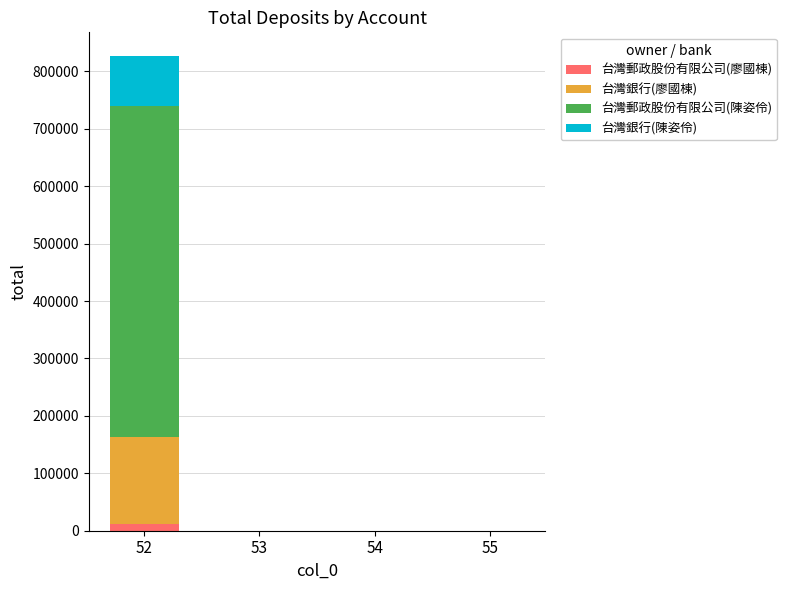

What is the sum of all 台灣郵政股份有限公司(廖國棟) values?

11250